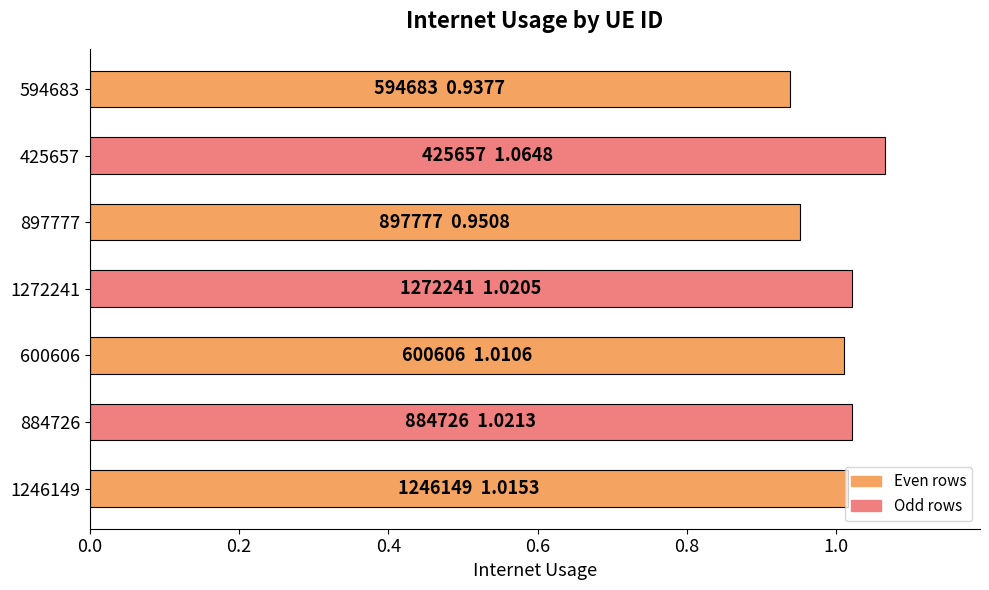

True or false: the data shows 1.4 at 1246149.

False